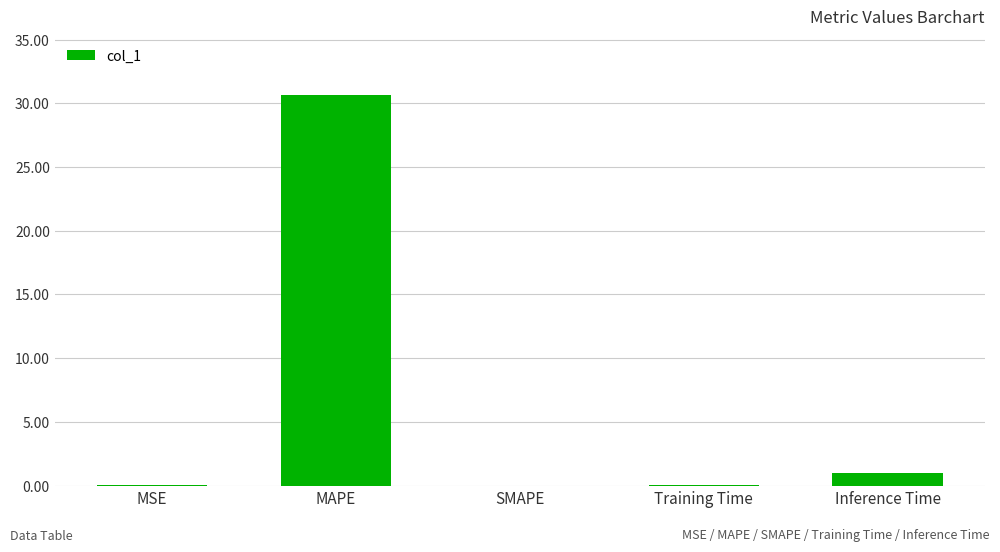

How many distinct data groups are displayed?

1